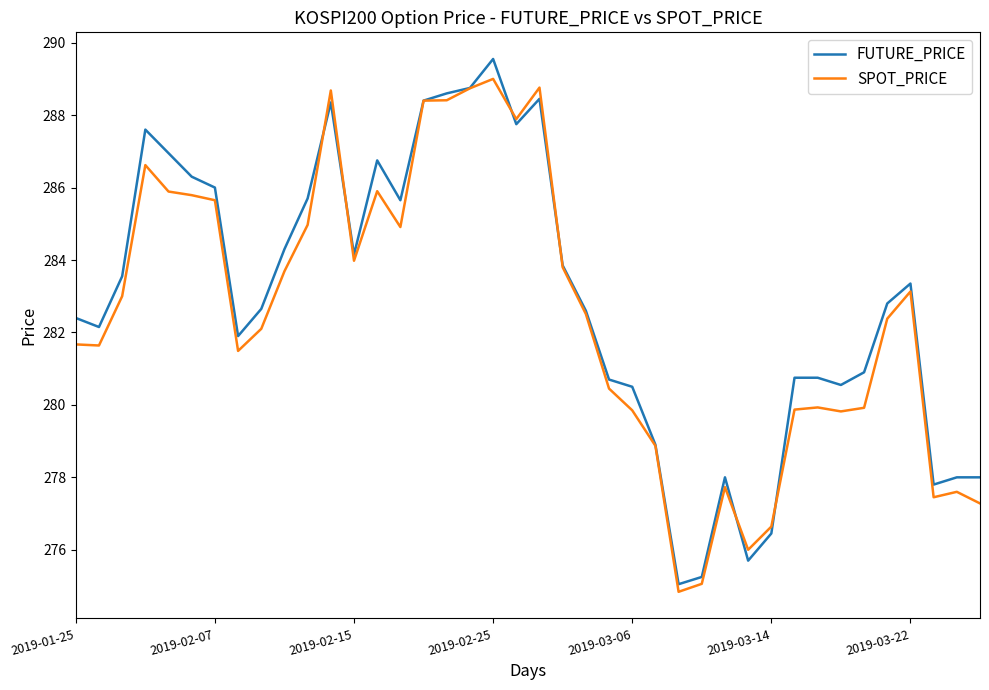

What is the maximum value for FUTURE_PRICE?

289.6